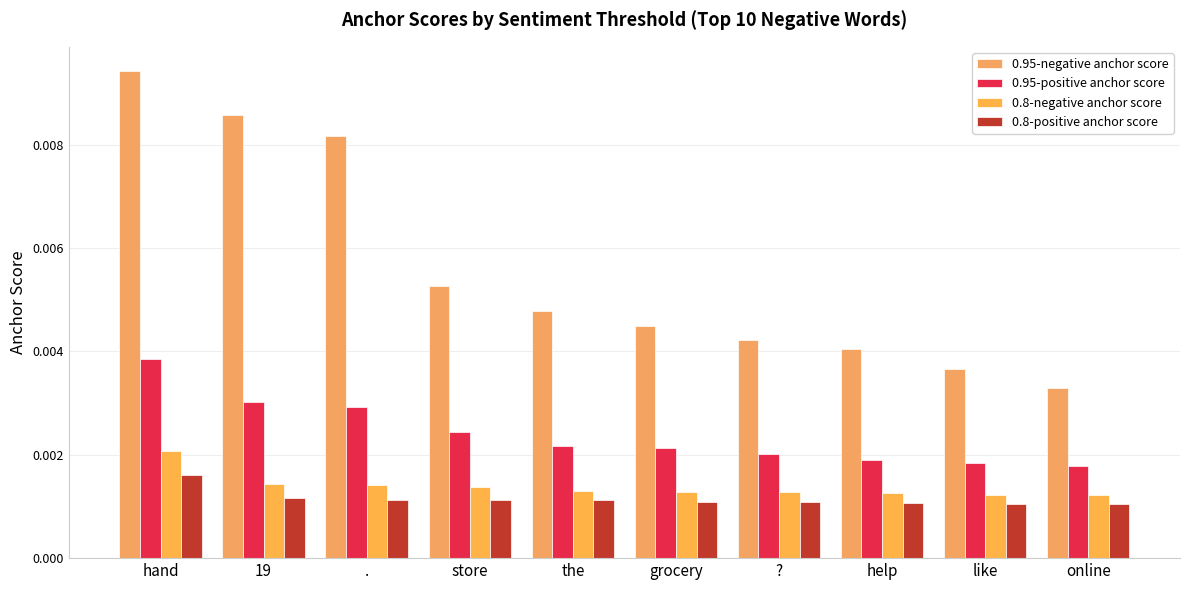

Which series has the largest total across all categories?

0.95-negative anchor score